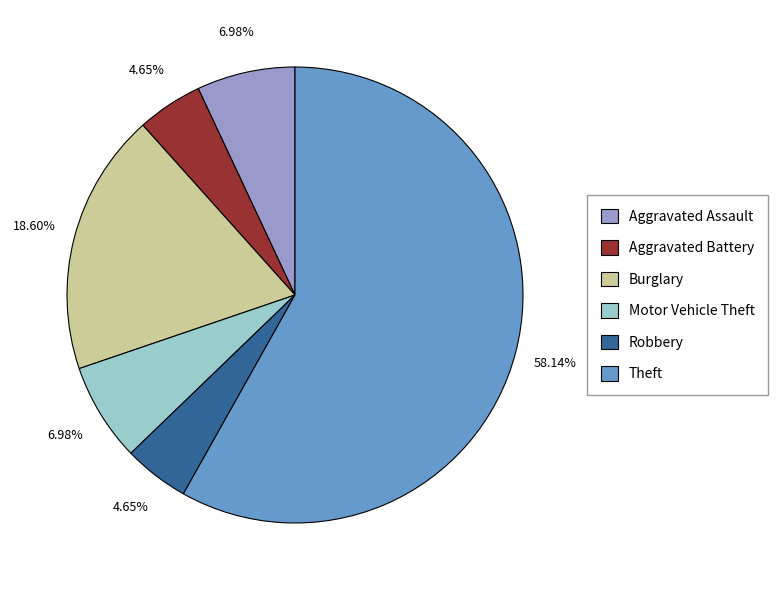

What is the largest slice in the pie chart?

Theft